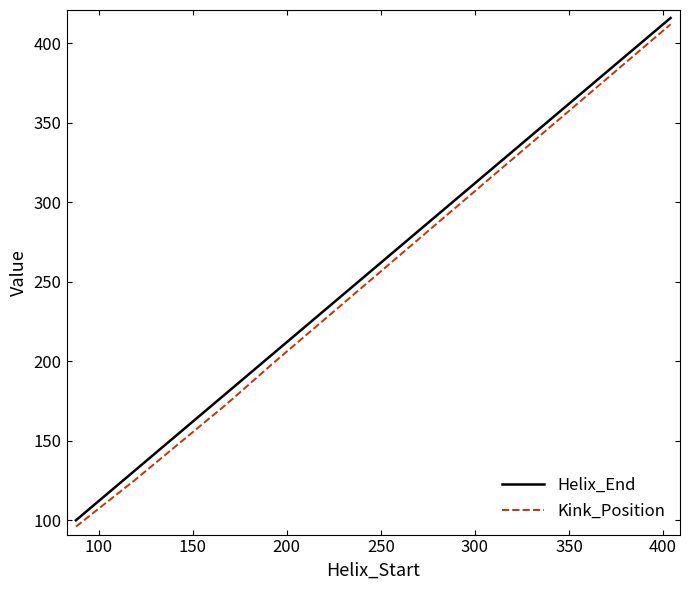

What is the minimum value shown in the chart?

96